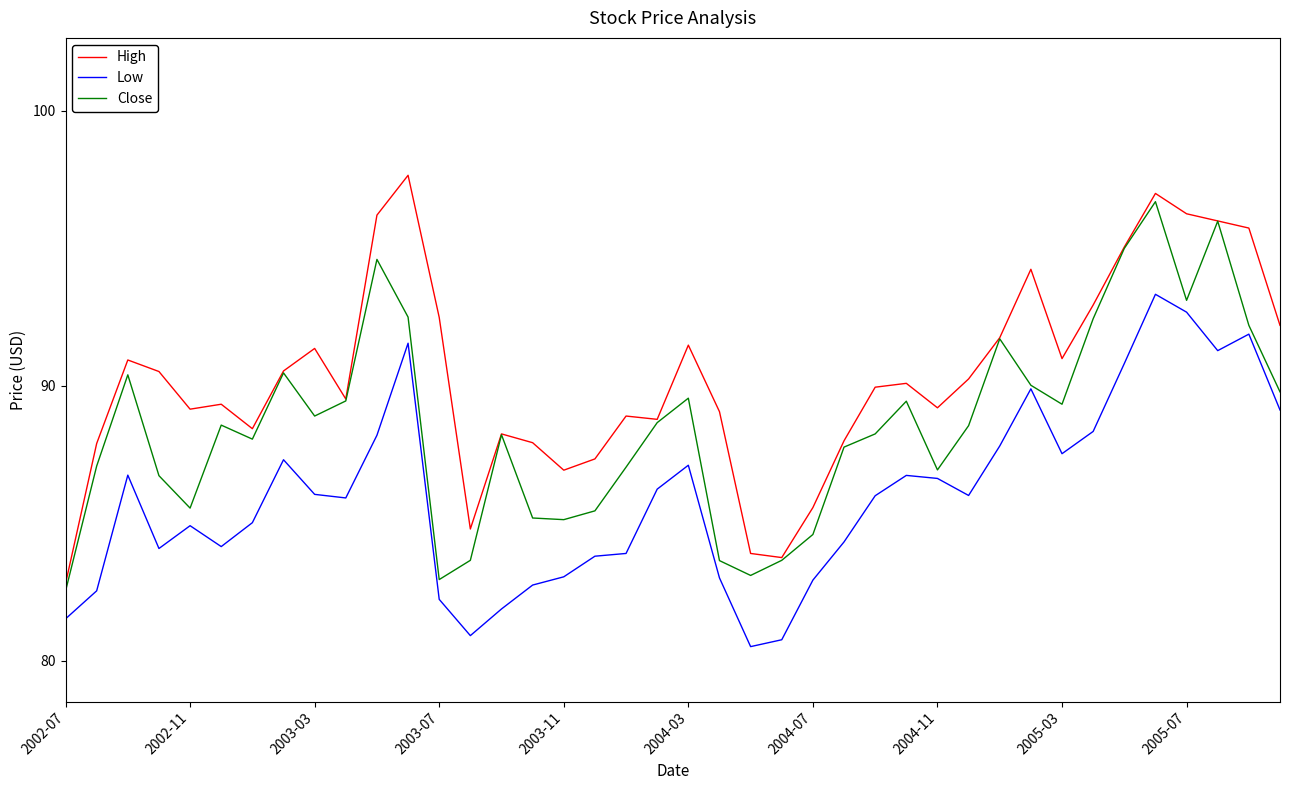

True or false: High and Low intersect in this chart.

False